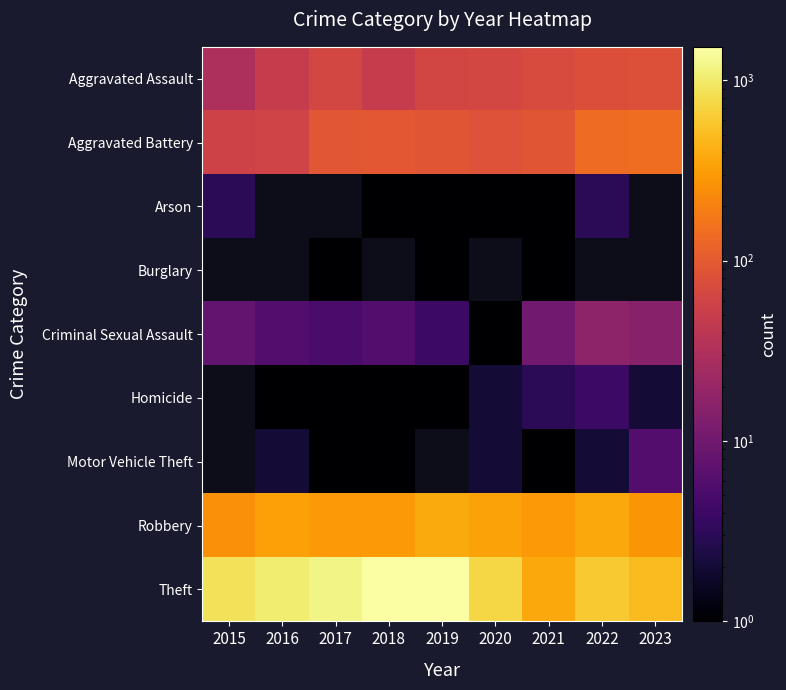

How many data points in Aggravated Battery are above 92?

4